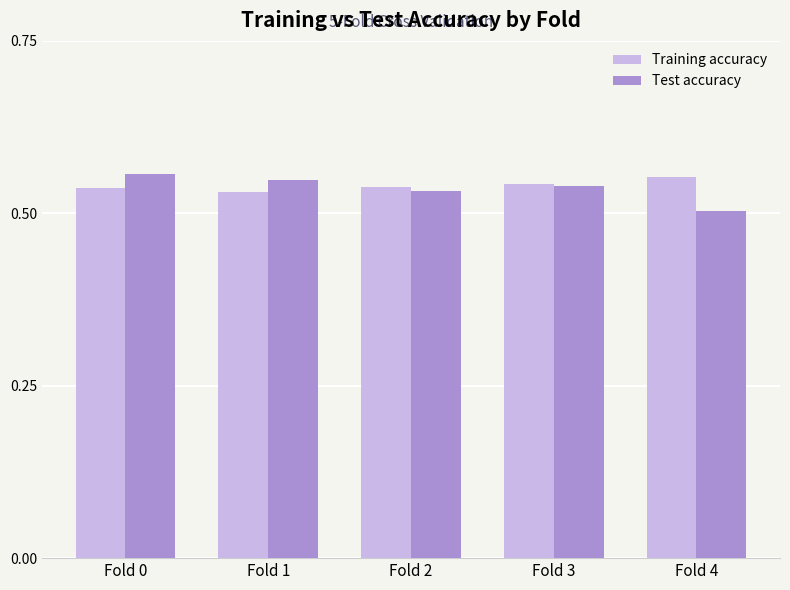

What is the total value across all series at Fold 4?

1.1